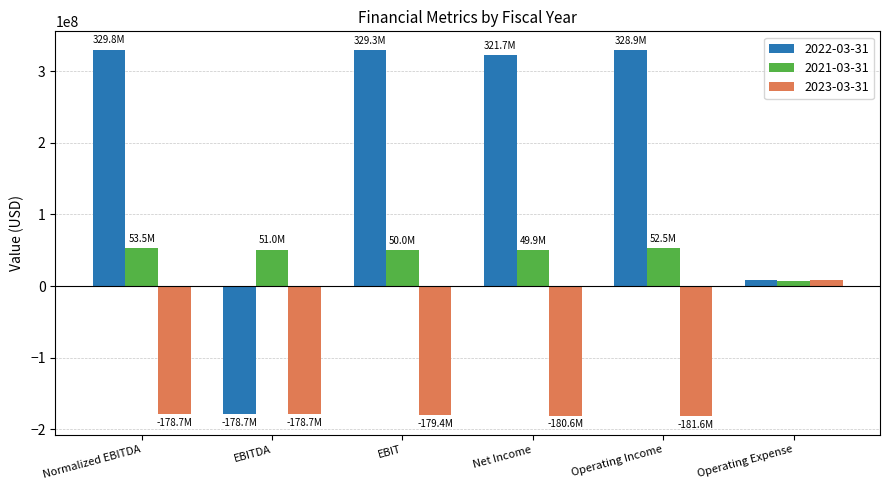

What is the total value across all series at Normalized EBITDA?

204556000